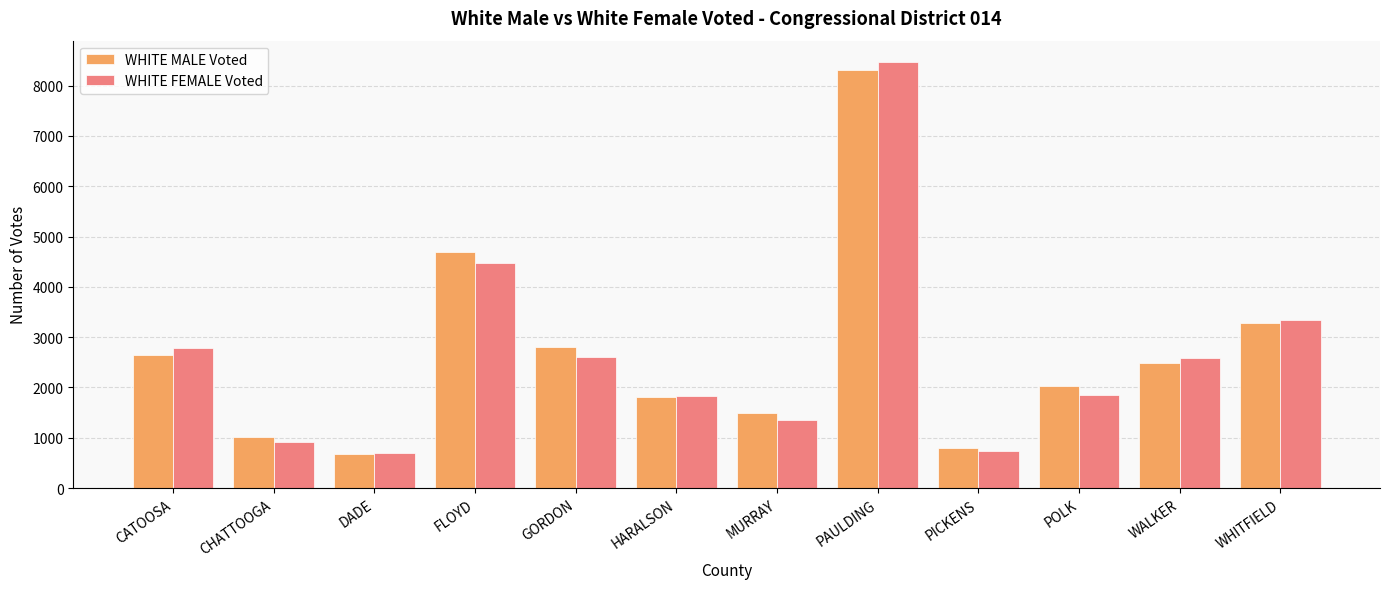

True or false: WHITE MALE Voted has a value of 1807 at HARALSON.

True